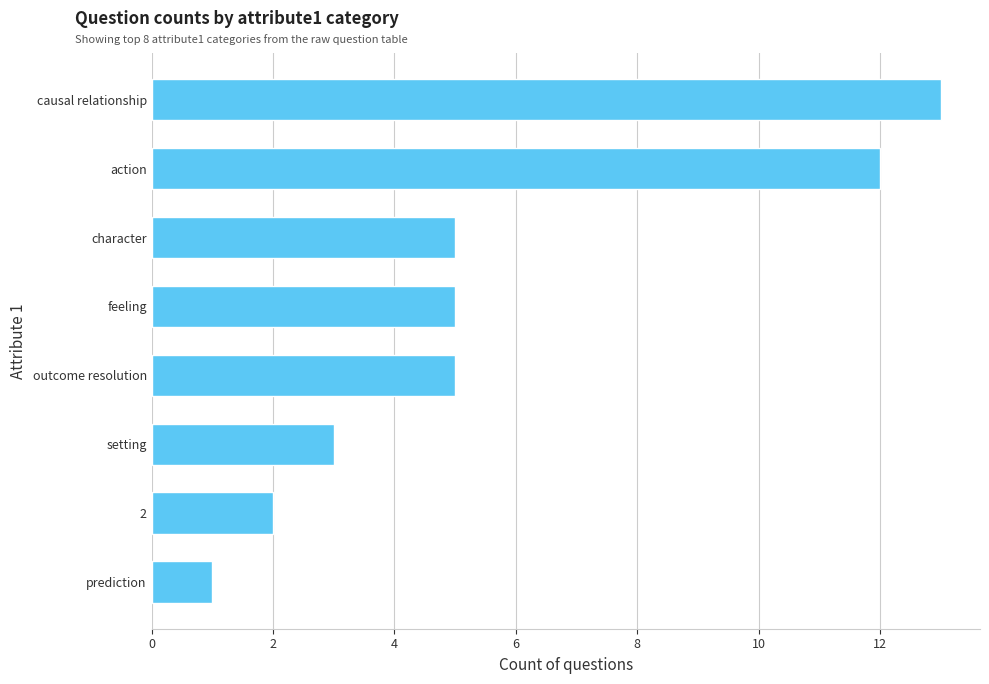

What is the difference between the maximum and minimum values?

12